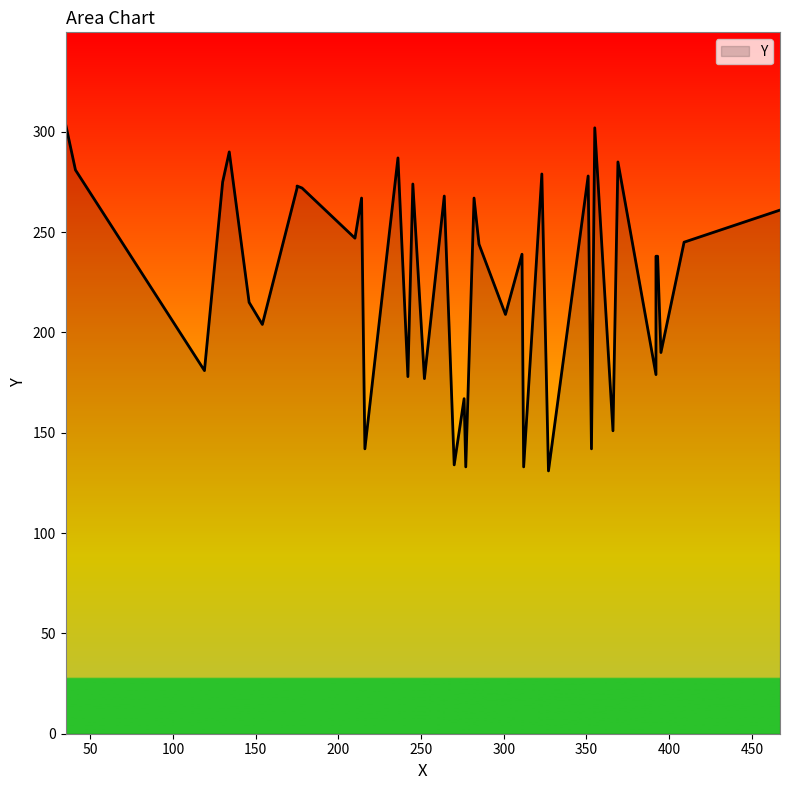

The value at 285 is 244. True or false?

True